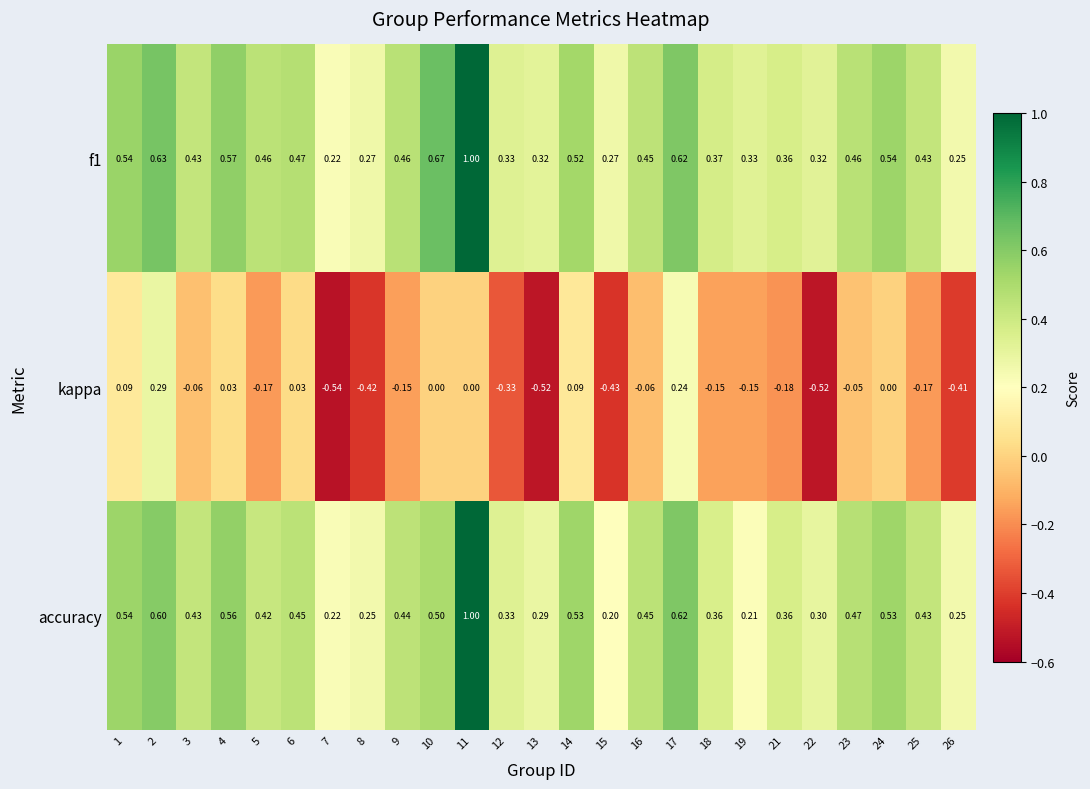

Which series has the largest range (max minus min)?

kappa